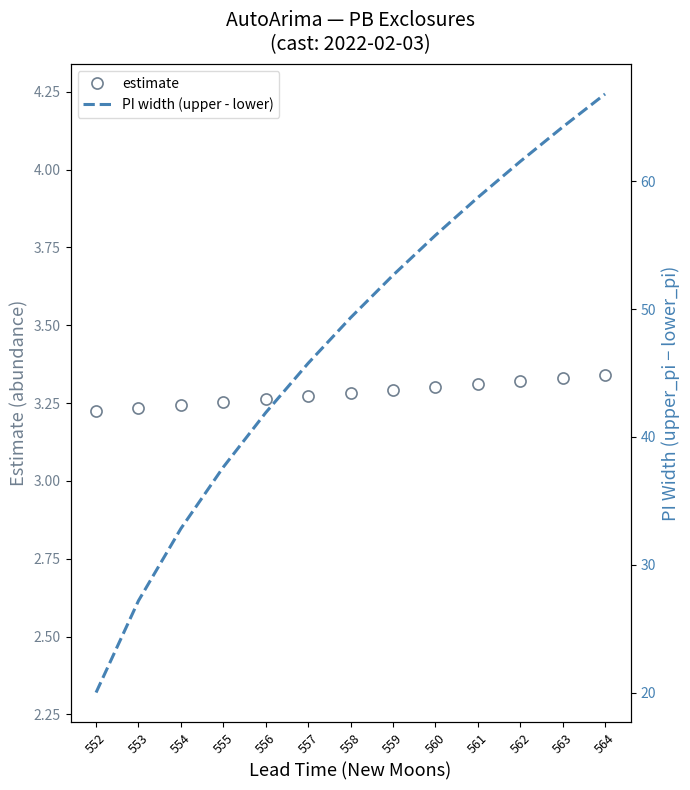

Reading left to right, list all the values displayed in this chart.

estimate: 3.2	3.2	3.2	3.3	3.3	3.3	3.3	3.3	3.3	3.3	3.3	3.3	3.3
PI width (upper - lower): 20.0	27.2	32.8	37.6	41.9	45.8	49.3	52.7	55.8	58.7	61.6	64.3	66.8